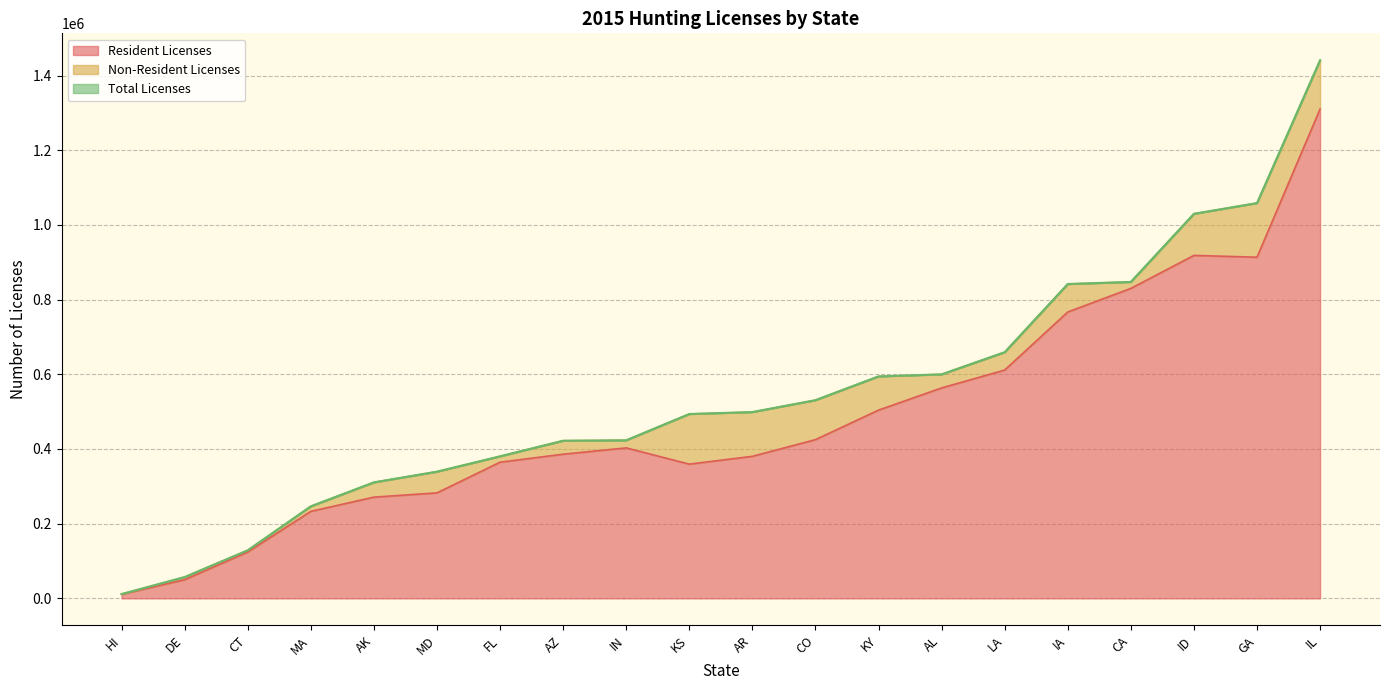

At which category is the sum across all series the highest?

IL